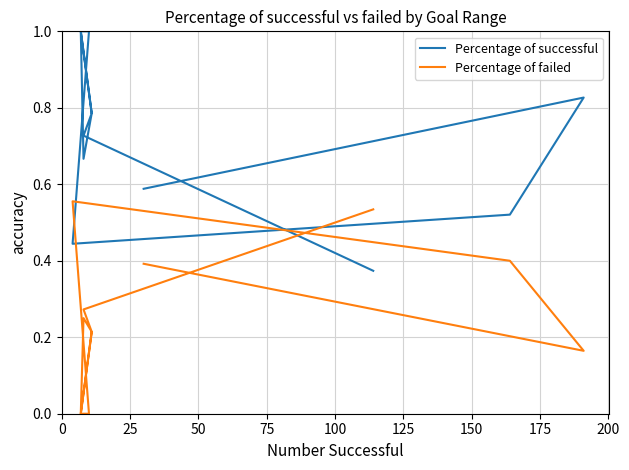

Is the value of Percentage of successful at 175 greater than the value of Percentage of failed at 100?

Yes